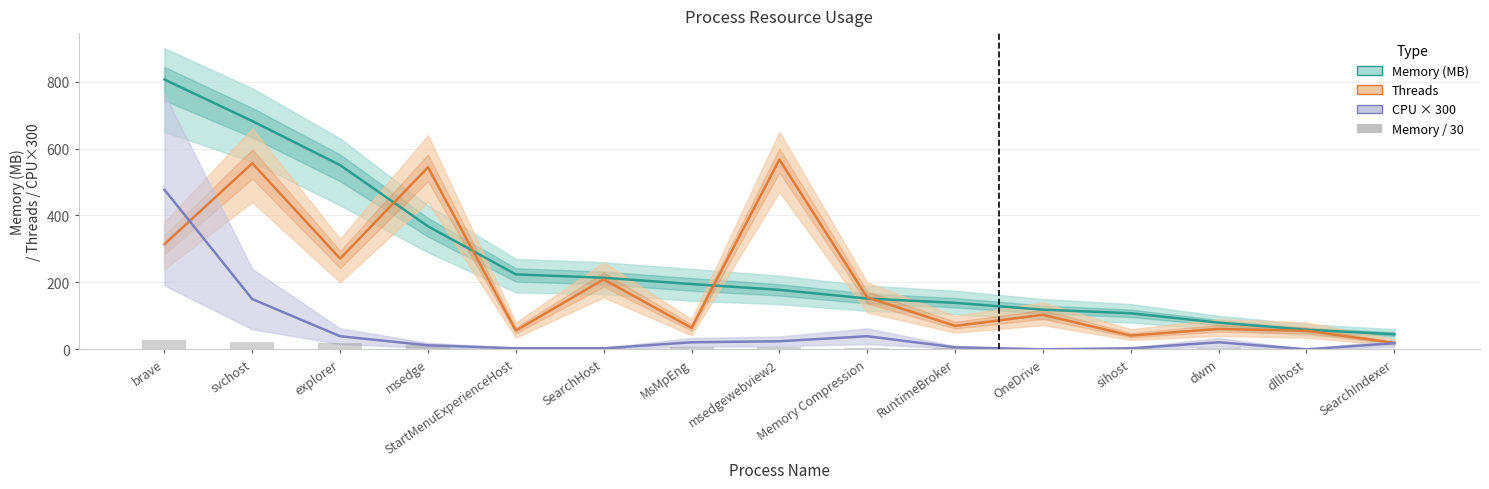

Reading left to right, list all the values displayed in this chart.

Memory (MB): brave=806.4	svchost=682.1	explorer=550.3	msedge=367.6	StartMenuExperienceHost=223.9	SearchHost=213.8	MsMpEng=195.0	msedgewebview2=177.7	Memory Compression=151.7	RuntimeBroker=138.8	OneDrive=118.5	sihost=107.7	dwm=79.7	dllhost=58.5	SearchIndexer=44.9
Threads: brave=314.0	svchost=556.0	explorer=271.0	msedge=544.0	StartMenuExperienceHost=56.0	SearchHost=209.0	MsMpEng=64.0	msedgewebview2=567.0	Memory Compression=155.0	RuntimeBroker=70.0	OneDrive=103.0	sihost=41.0	dwm=61.0	dllhost=55.0	SearchIndexer=19.0
CPU × 300: brave=477.0	svchost=150.0	explorer=39.0	msedge=12.0	StartMenuExperienceHost=3.0	SearchHost=3.0	MsMpEng=21.0	msedgewebview2=24.0	Memory Compression=39.0	RuntimeBroker=6.0	OneDrive=0.0	sihost=3.0	dwm=21.0	dllhost=0.0	SearchIndexer=18.0
Memory / 30: brave=26.9	svchost=22.7	explorer=18.3	msedge=12.3	StartMenuExperienceHost=7.5	SearchHost=7.1	MsMpEng=6.5	msedgewebview2=5.9	Memory Compression=5.1	RuntimeBroker=4.6	OneDrive=3.9	sihost=3.6	dwm=2.7	dllhost=1.9	SearchIndexer=1.5